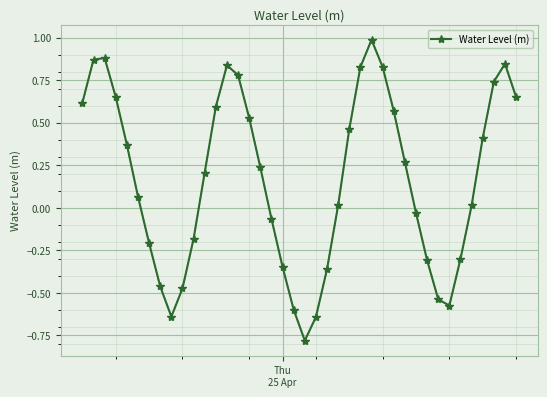

What is the maximum value shown in the chart?

1.0